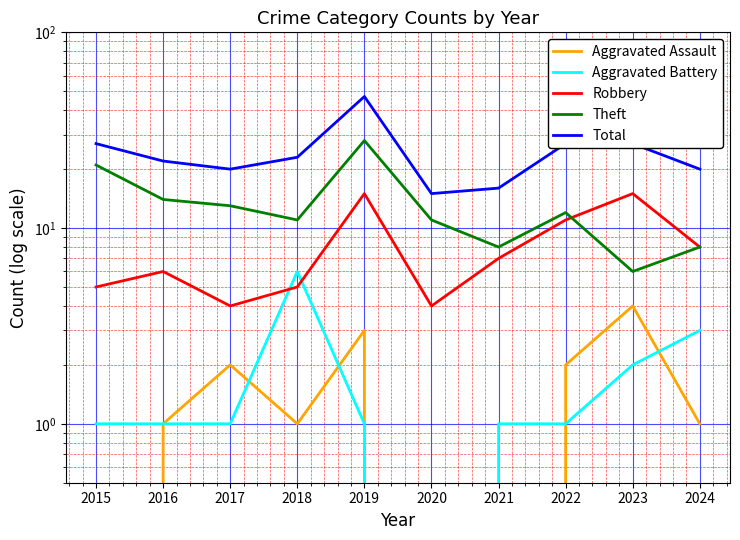

True or false: Total and Aggravated Assault cross at least once.

False